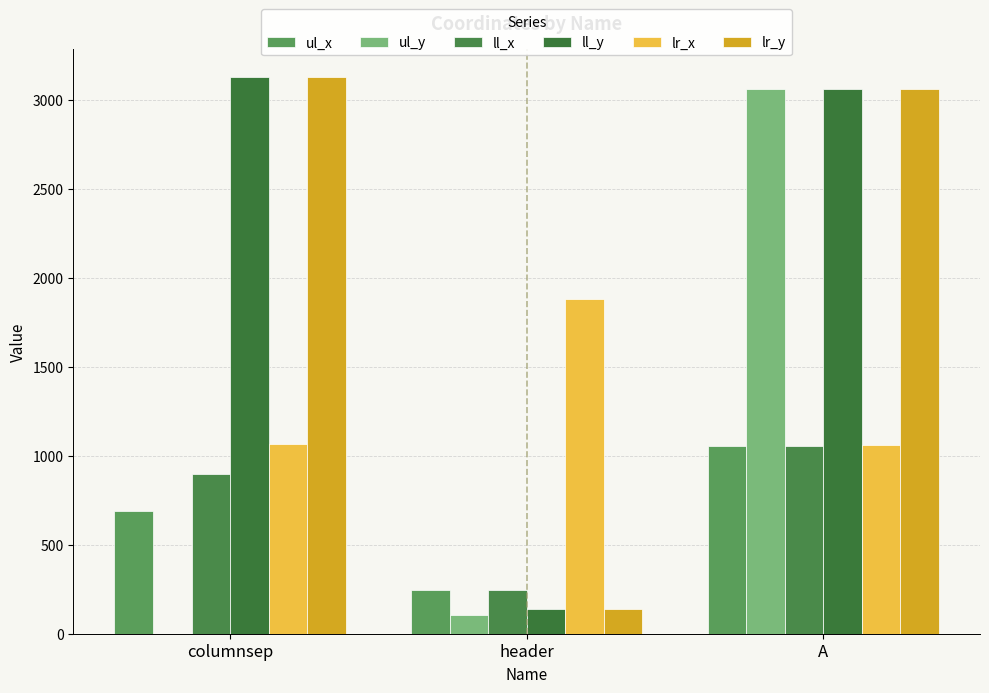

At which label does ll_x reach its peak?

A